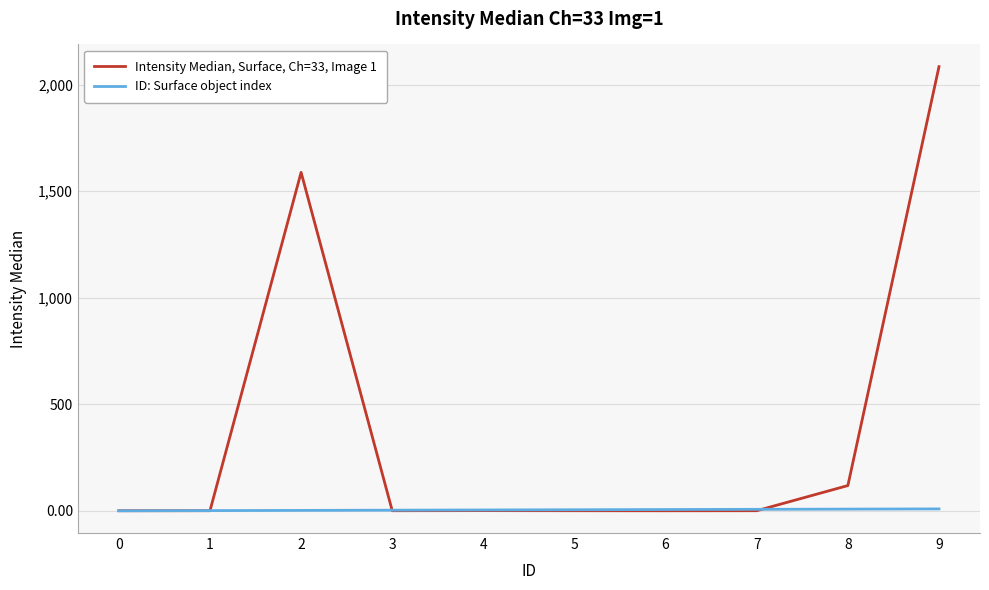

Rank the series by their maximum value, from lowest to highest.

ID: Surface object index, Intensity Median, Surface, Ch=33, Image 1